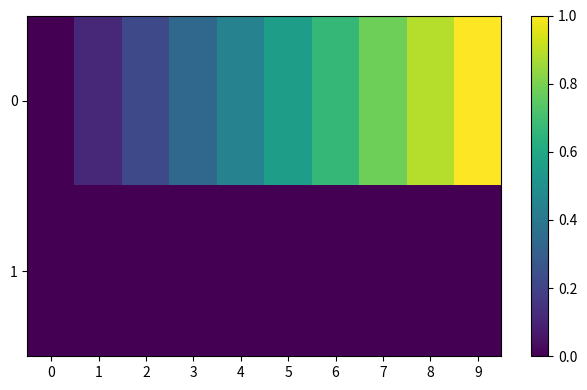

Count the number of data series in this chart.

2